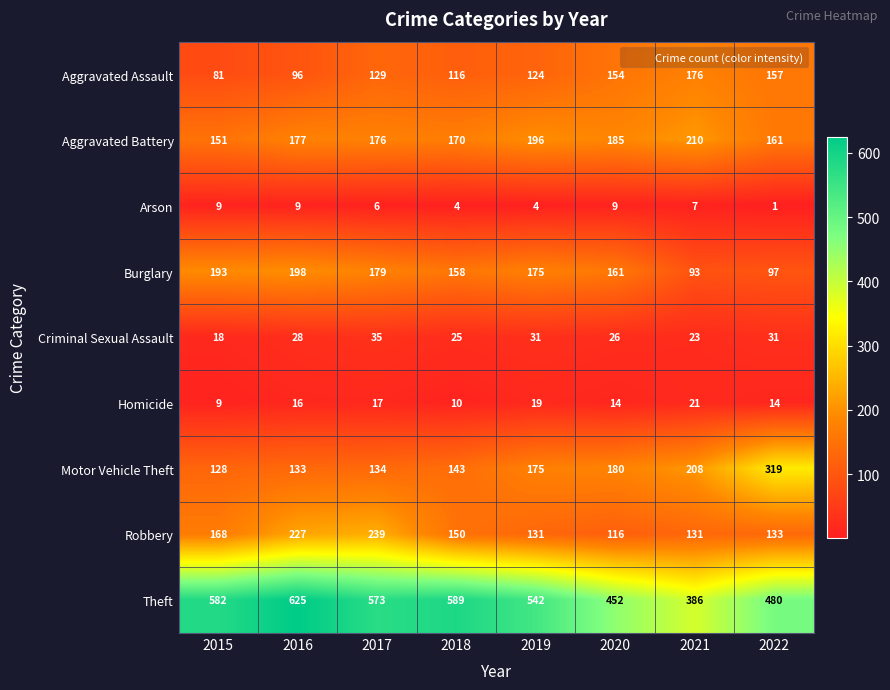

How many distinct data groups are displayed?

9